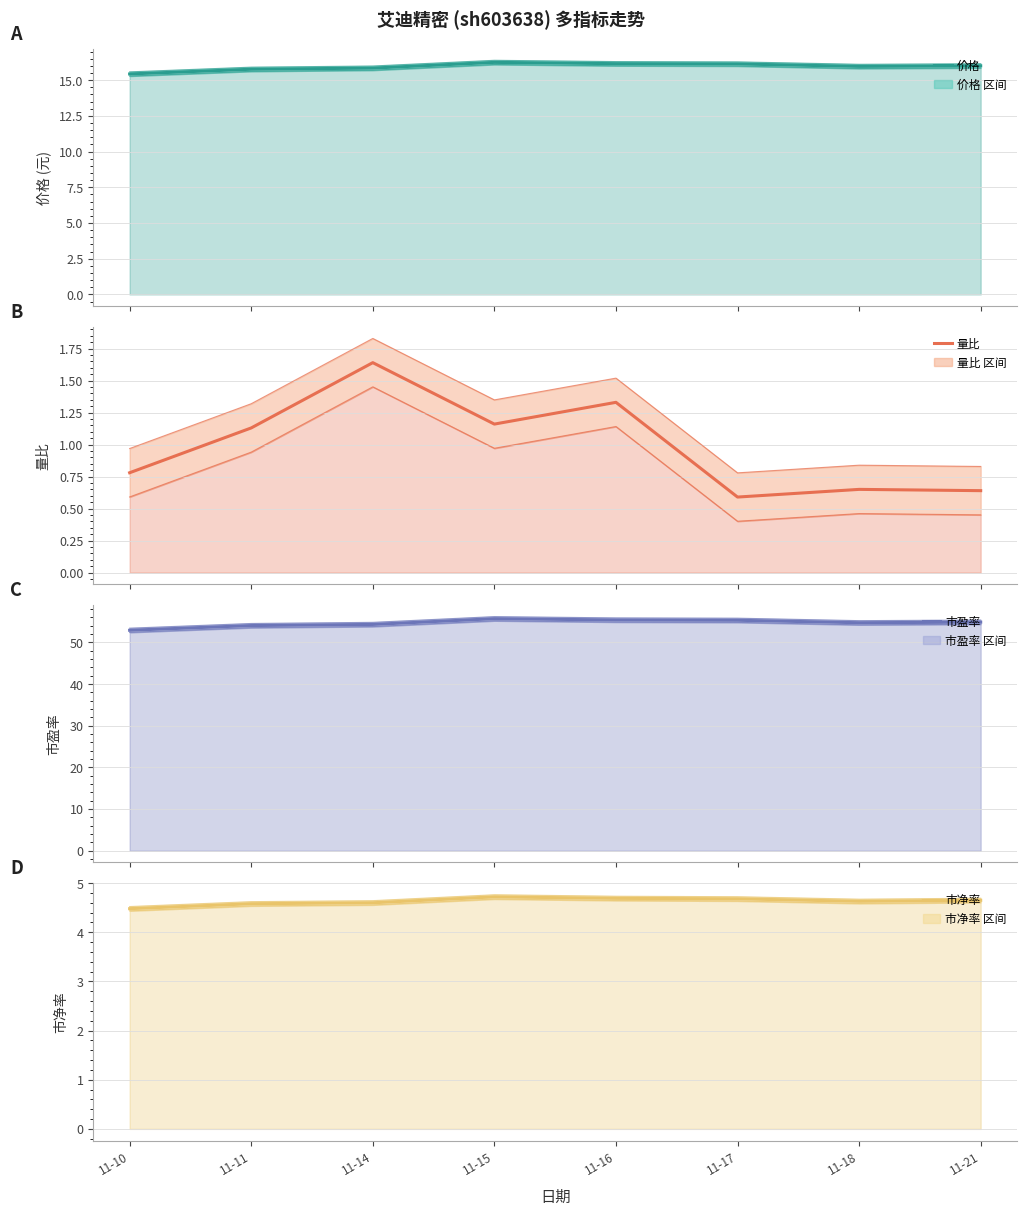

What is the value of the 市盈率 point at the 6th from the left?

55.3